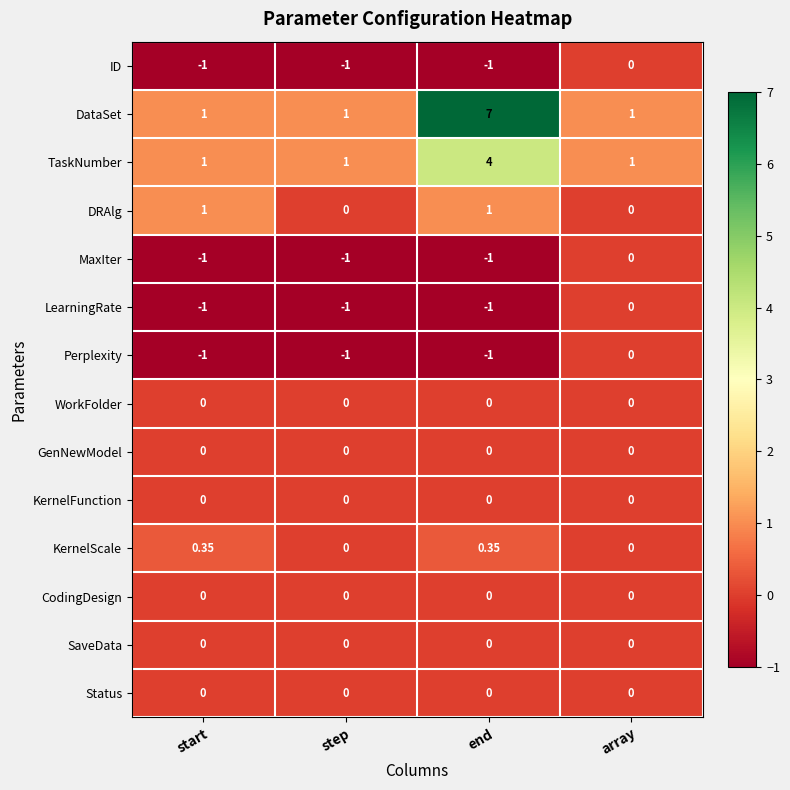

What is the greatest value displayed?

7.0